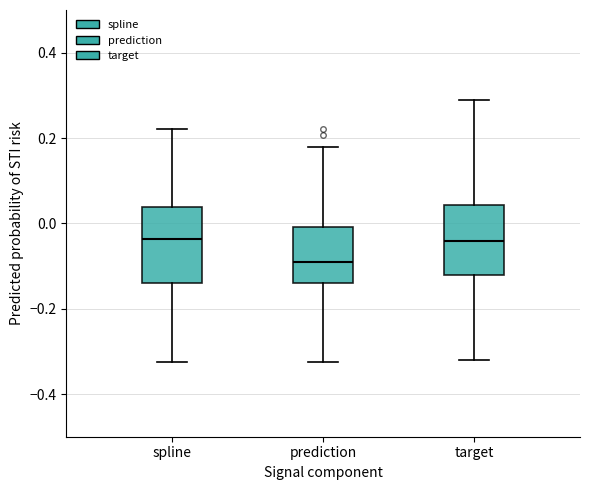

Reading left to right, read every box against the y-axis: the position of its median line, the range the box covers, and the ends of its whiskers. The values are not printed on the chart, so give them approximately, as read against the axis.

spline: median -0.04, box -0.14 to 0.04, whiskers -0.32 to 0.22
prediction: median -0.10, box -0.14 to 0.00, whiskers -0.32 to 0.18
target: median -0.04, box -0.12 to 0.04, whiskers -0.32 to 0.30